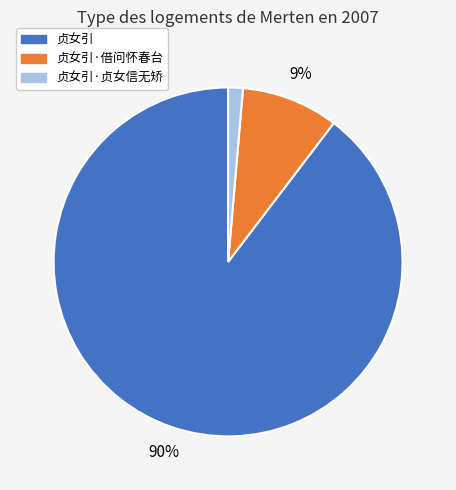

Is there any slice that represents more than half of the pie?

Yes